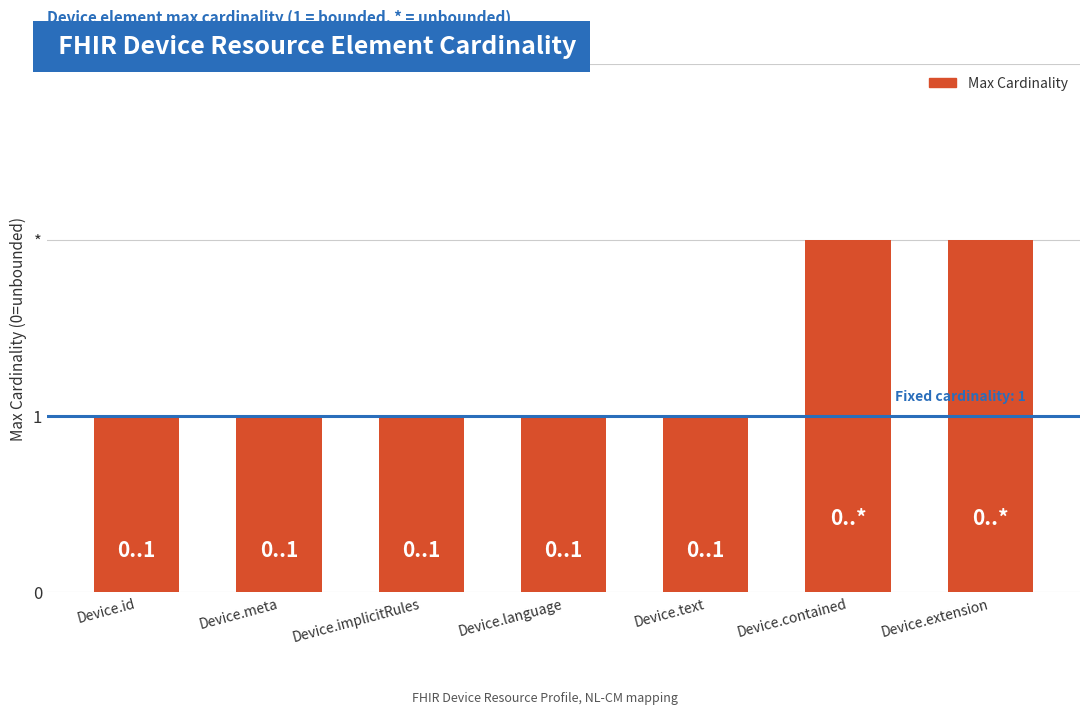

Reading left to right, what are all the values shown in this chart?

Device.id=1	Device.meta=1	Device.implicitRules=1	Device.language=1	Device.text=1	Device.contained=2	Device.extension=2